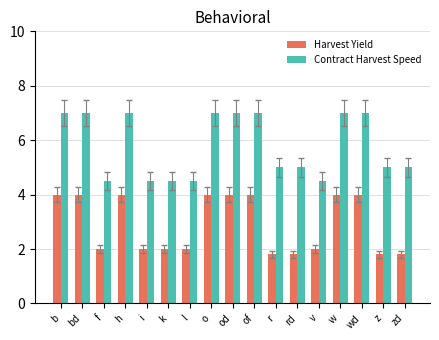

Is it true that Harvest Yield equals 2.0 at i?

True